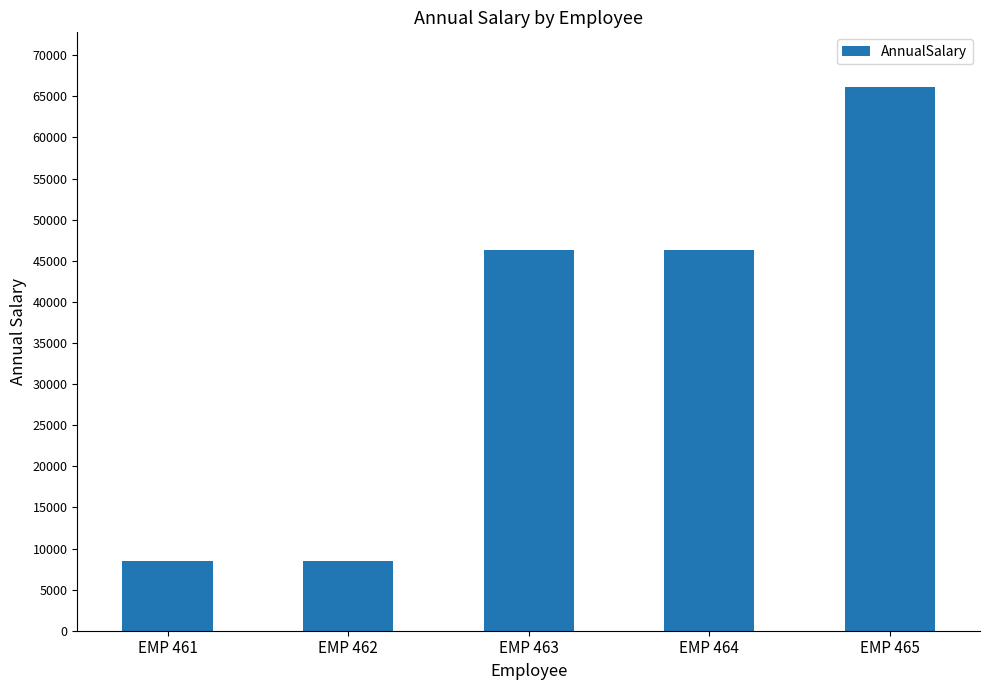

Are the bars horizontal?

No